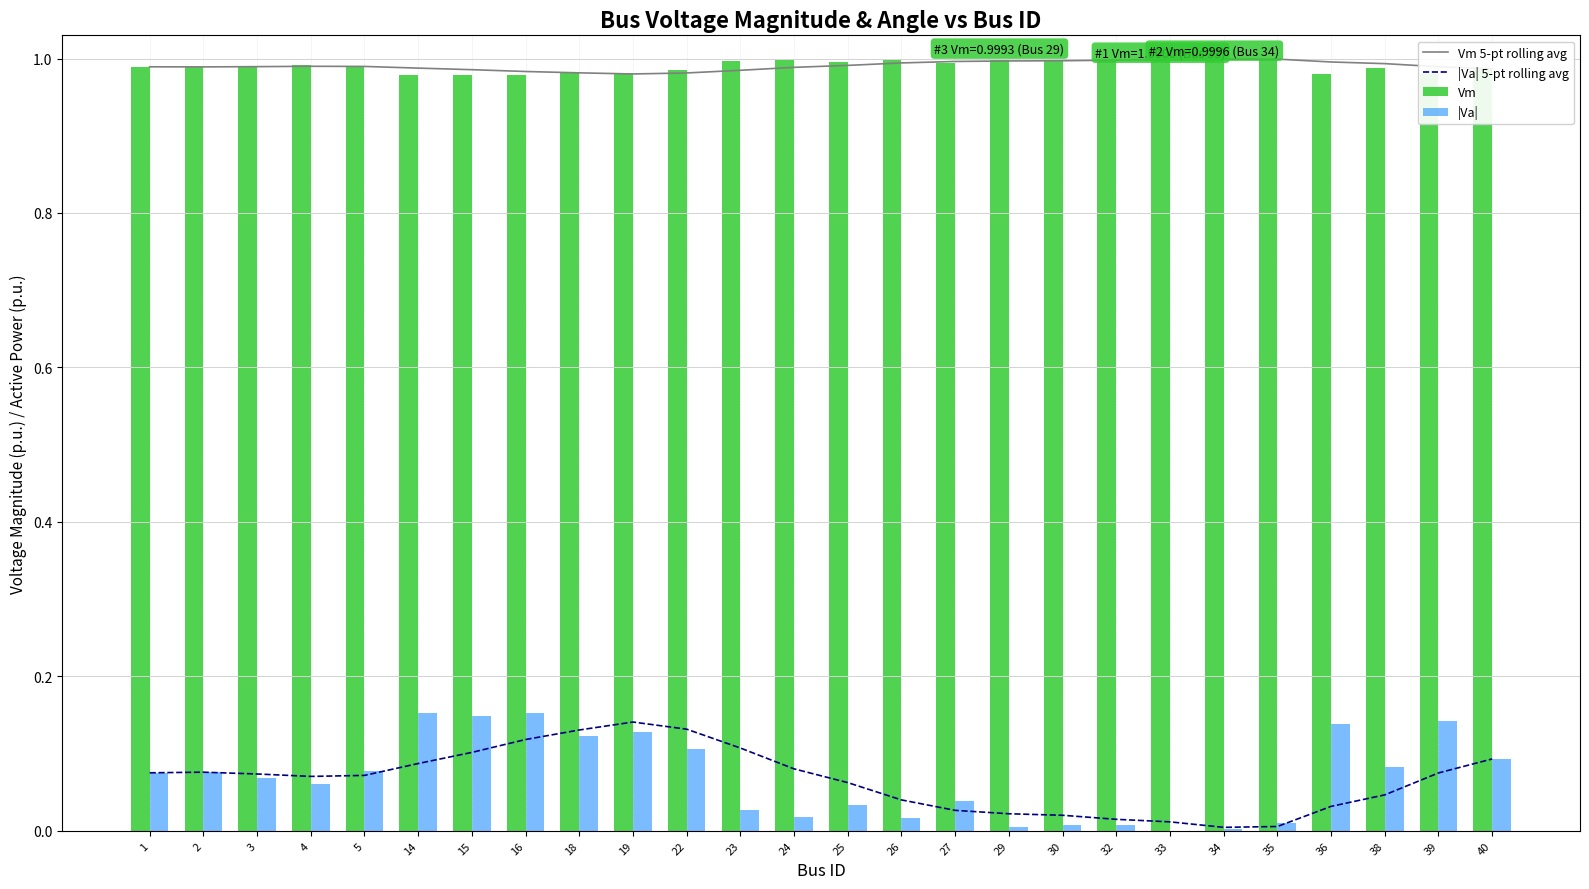

Is it true that Vm equals 1.0 at 40?

True